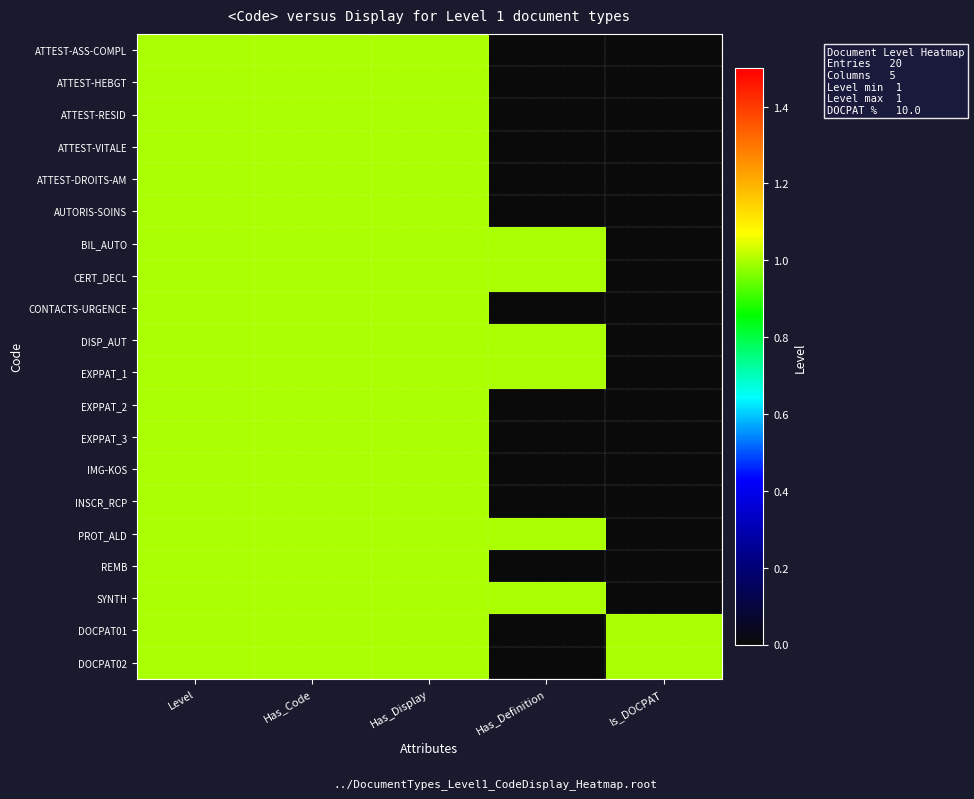

At which category is the sum across all series the highest?

Level